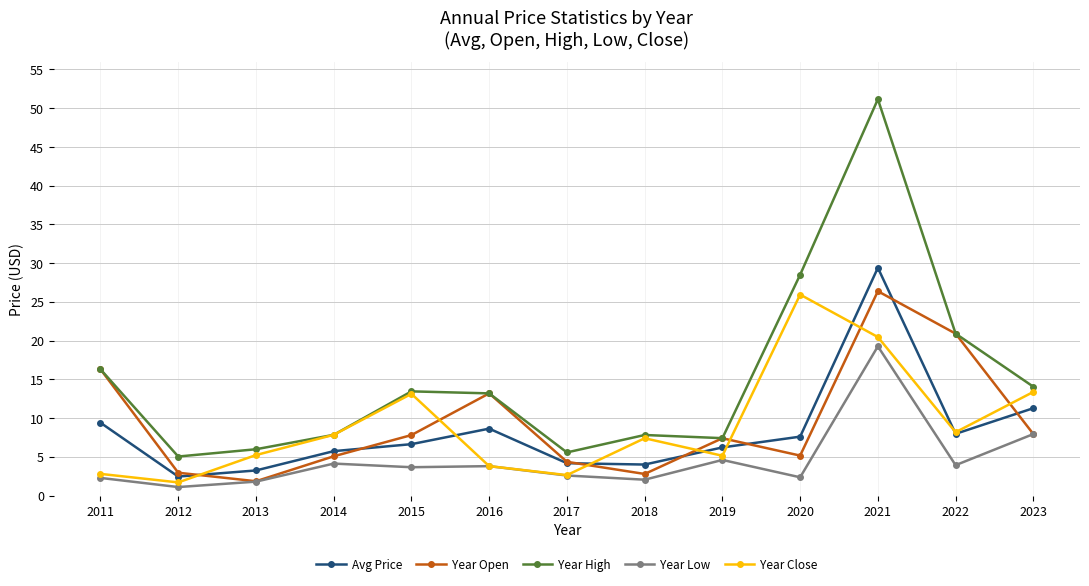

True or false: Year High and Year Low intersect in this chart.

False